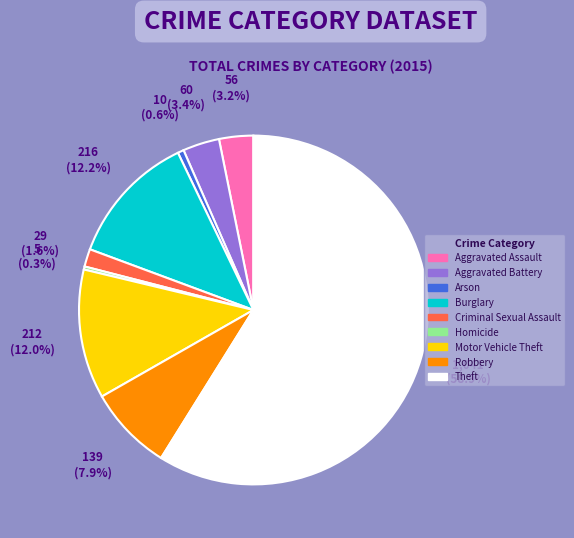

Which has a higher value, Aggravated Battery or Burglary?

Burglary